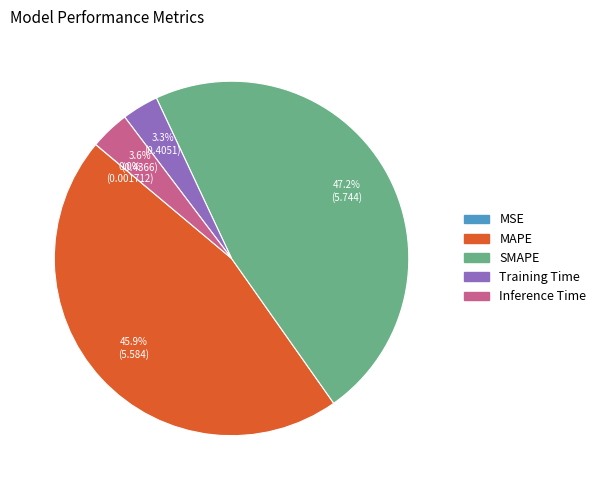

Is the sum of SMAPE and Inference Time greater than half?

Yes